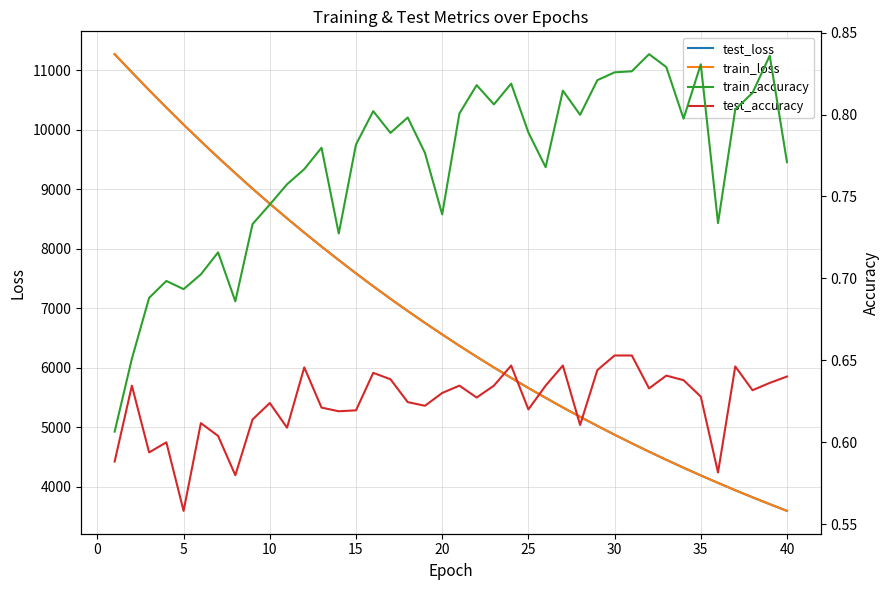

What is the minimum value for test_loss?

3597.8